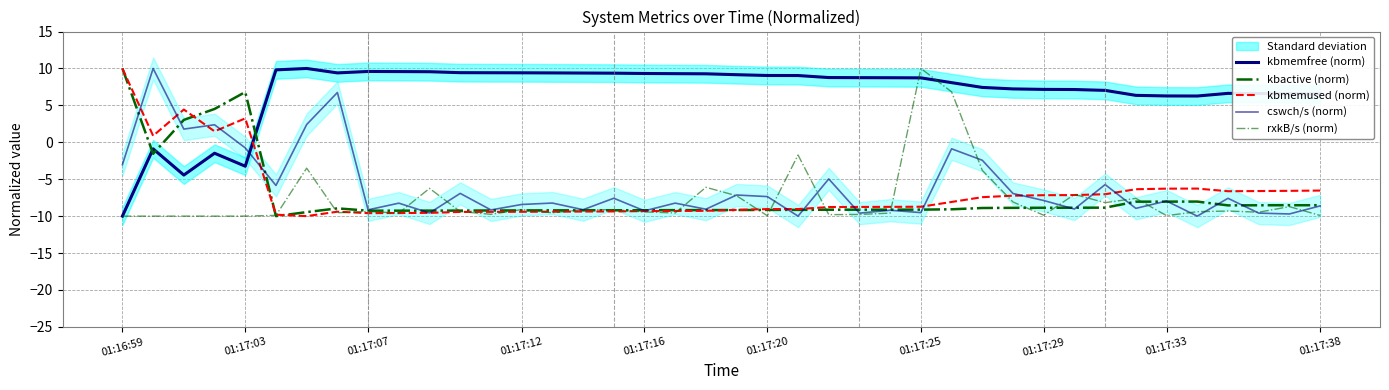

What is the value of the kbmemused (norm) point at the 1st from the left?

10.0